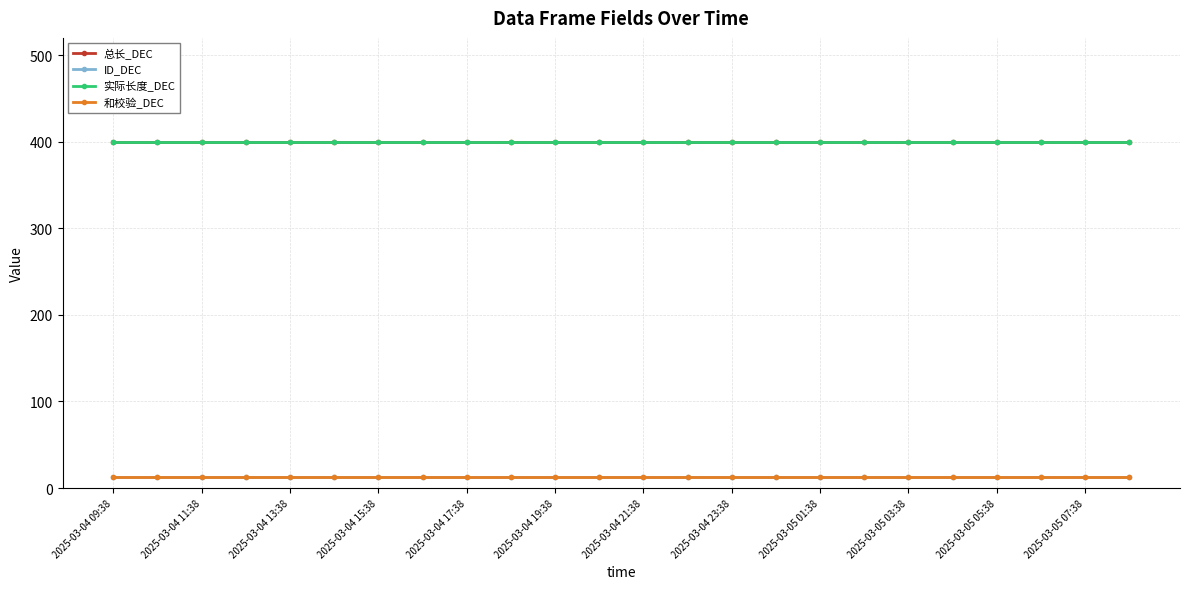

Does the chart have visible grid lines?

Yes